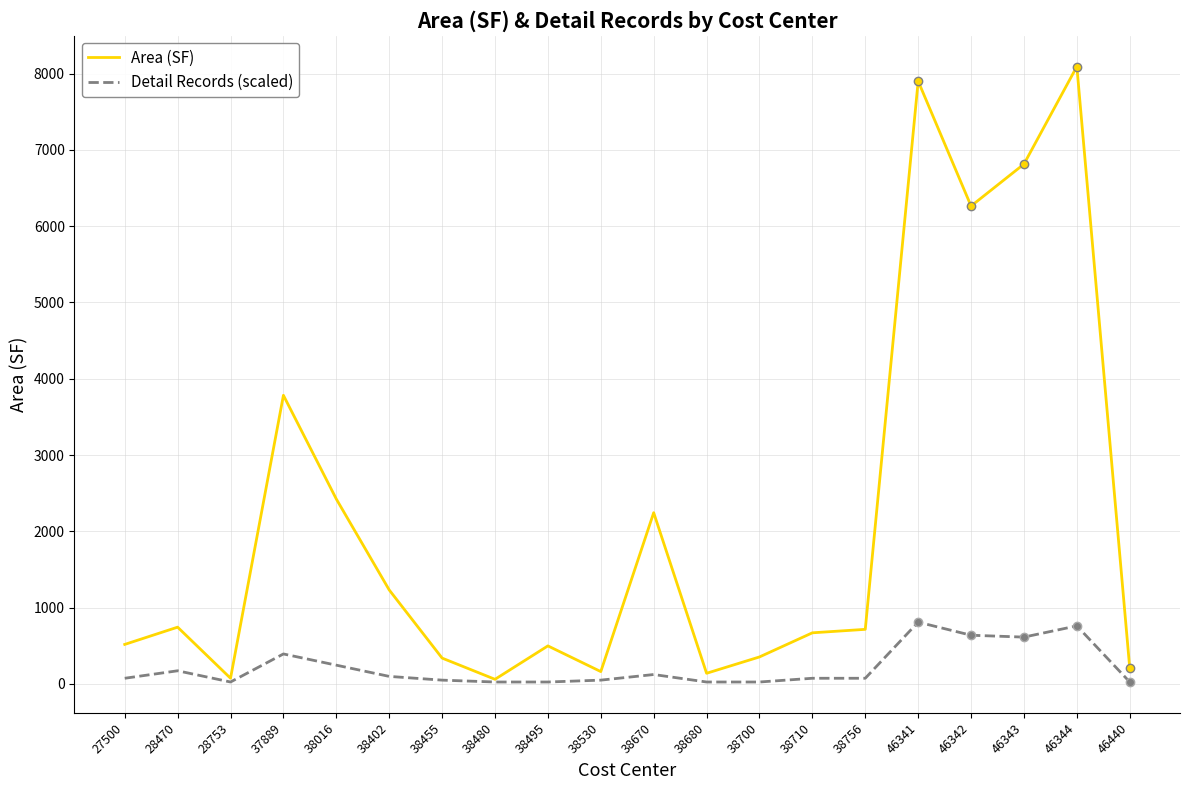

Which series has the largest total across all categories?

Area (SF)